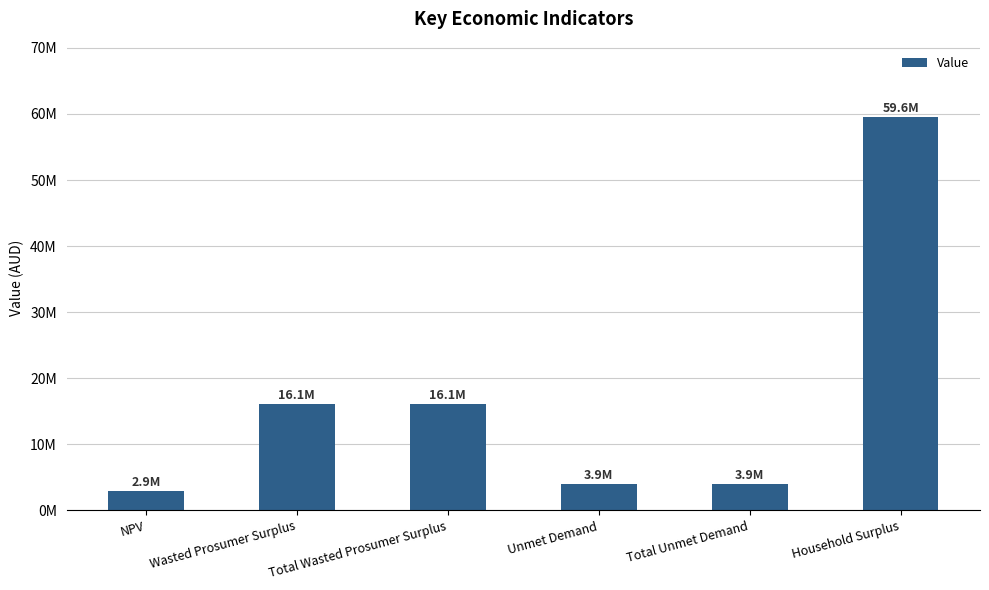

What is the minimum value shown in the chart?

2857894.4